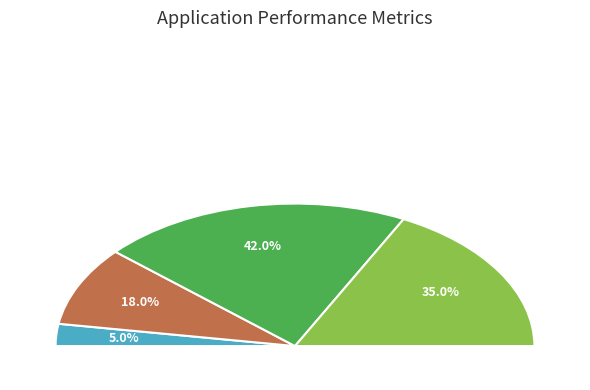

Does any single category account for the majority?

No